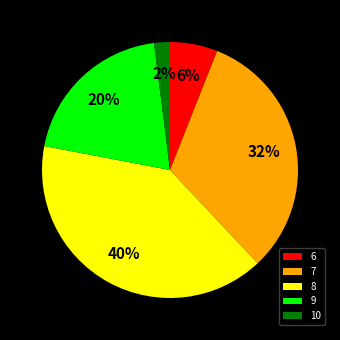

What is the largest slice in the pie chart?

8